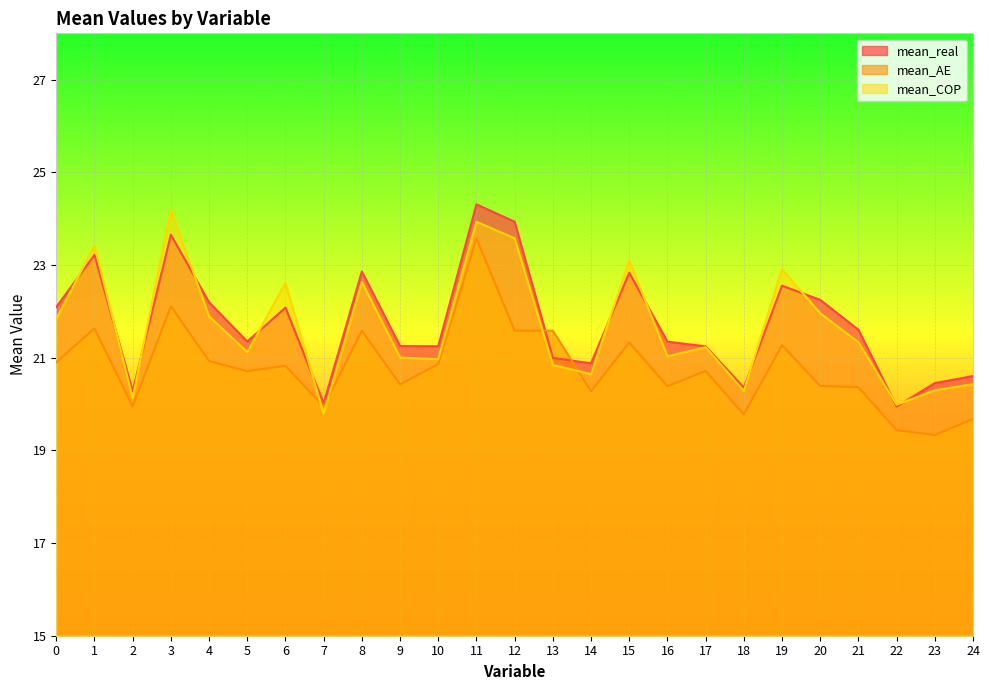

What is the highest value of the mean_real series?

24.3